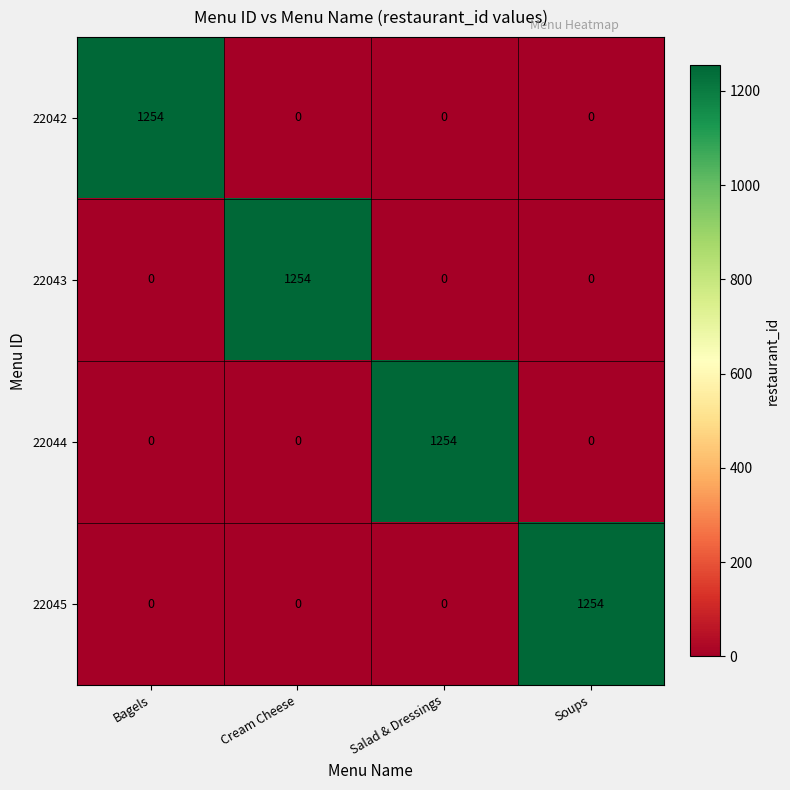

What is the highest value of the 22042 series?

1254